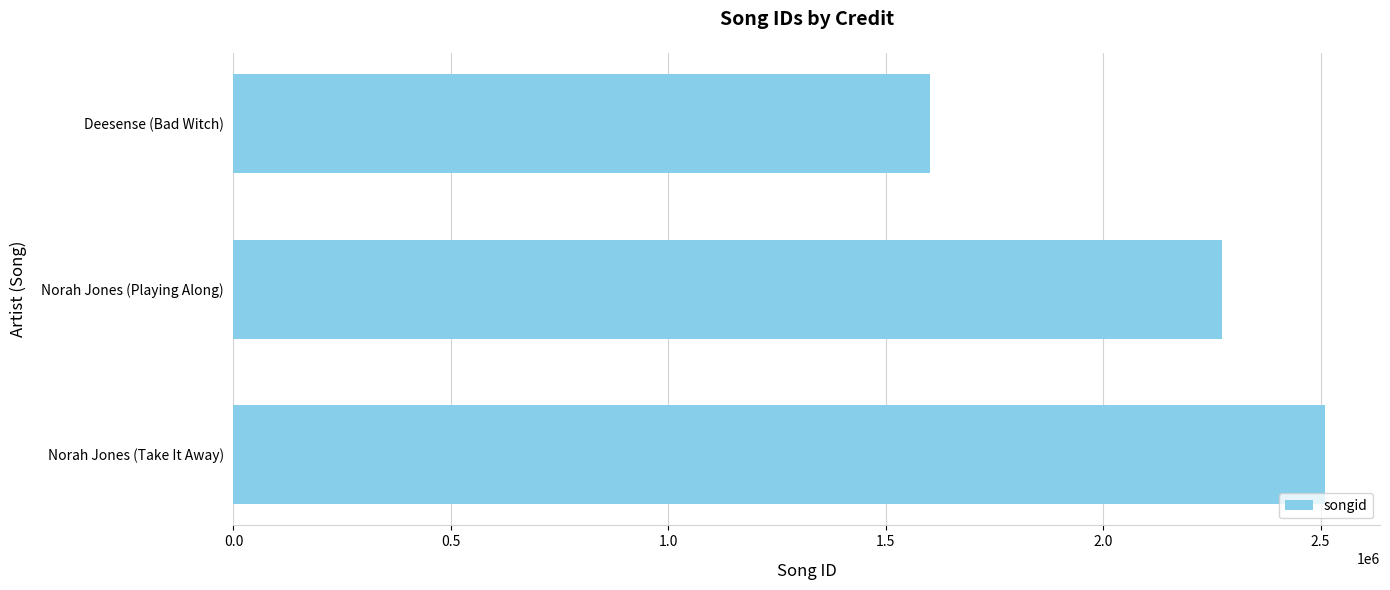

The chart shows a value of 1601974 at Deesense (Bad Witch). True or false?

True